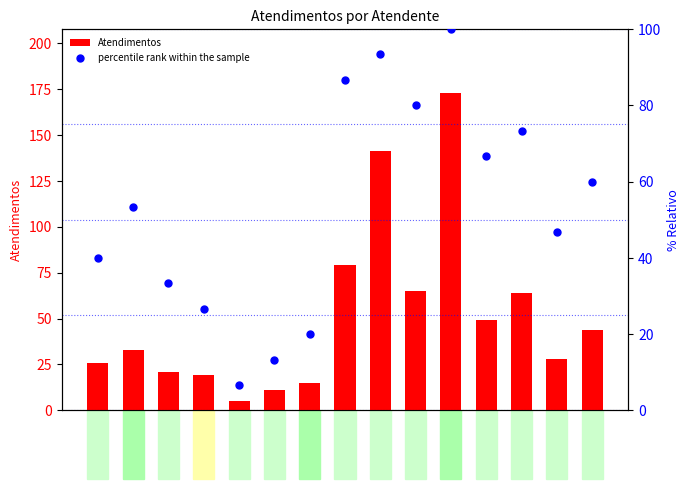

Which series has the largest Y range (max minus min)?

Atendimentos